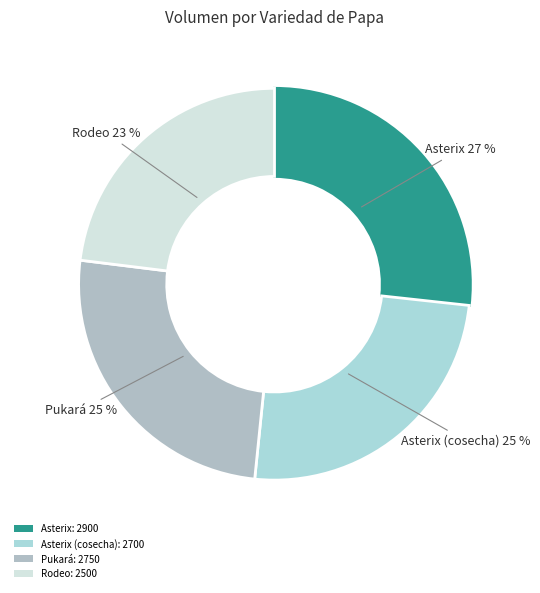

Count the number of slices in the pie.

4